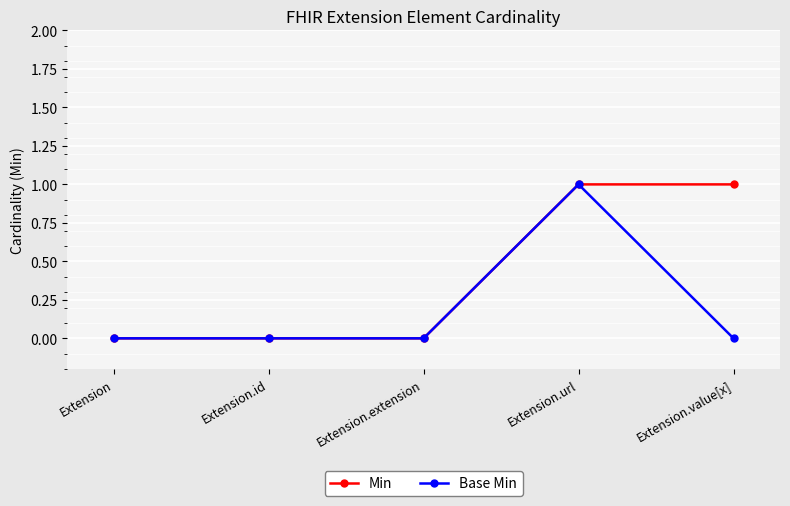

True or false: Base Min has more than 2 interior local peaks.

False